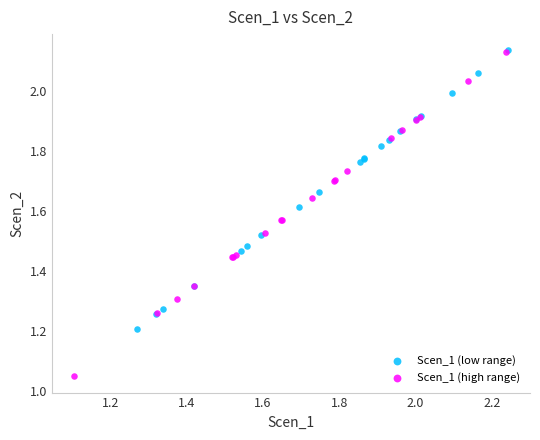

Which series reaches the minimum Y coordinate?

Scen_1 (high range)